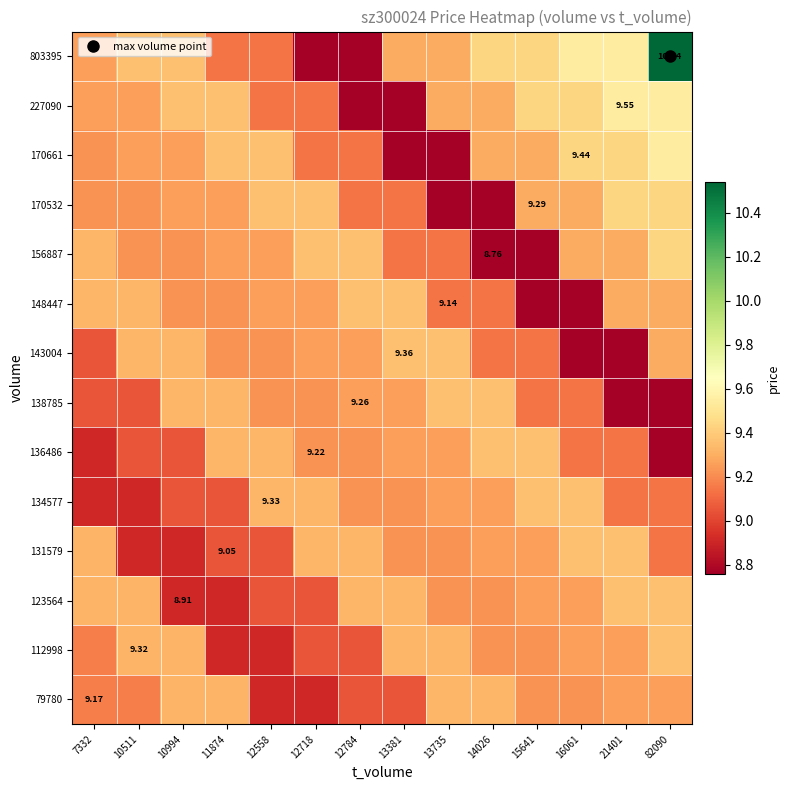

Which category has the lowest value in the 123564 series?

10994